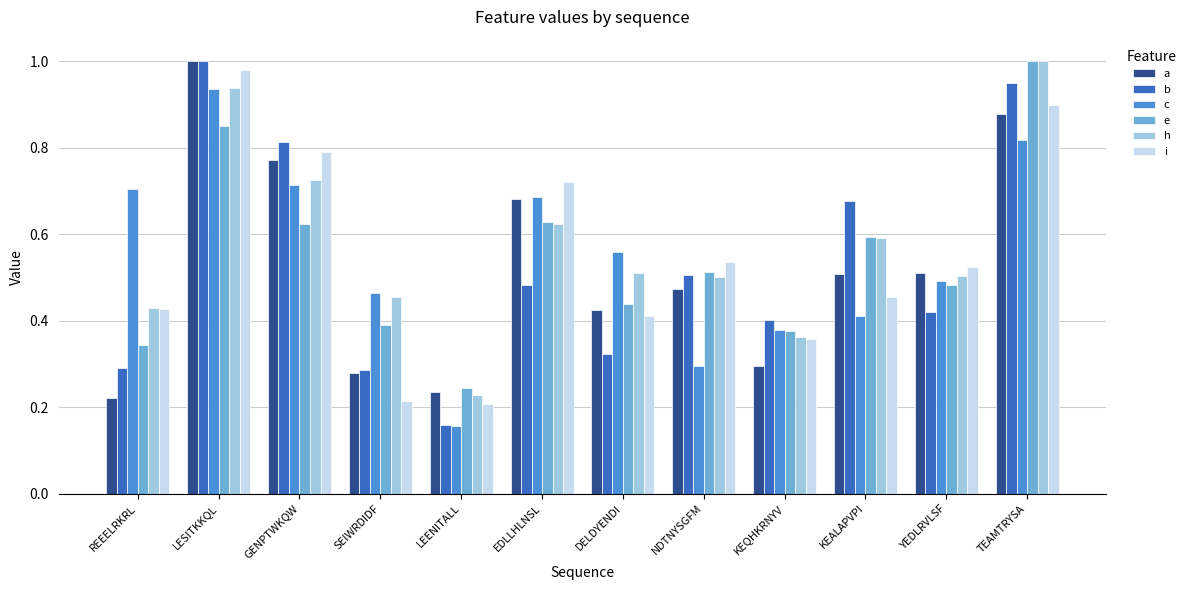

Which category has the highest value in the i series?

LESITKKQL